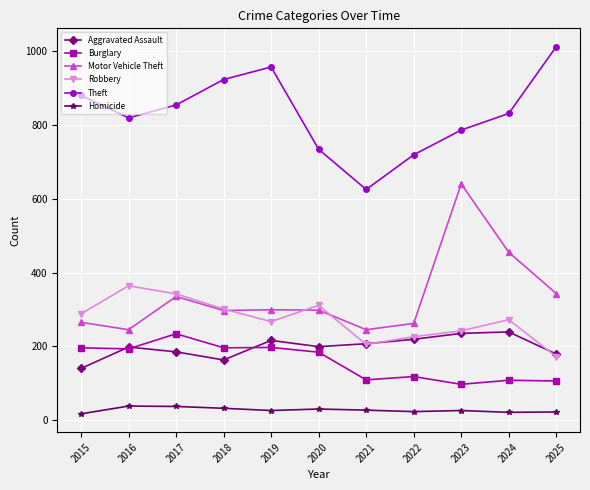

What is the minimum value for Aggravated Assault?

140